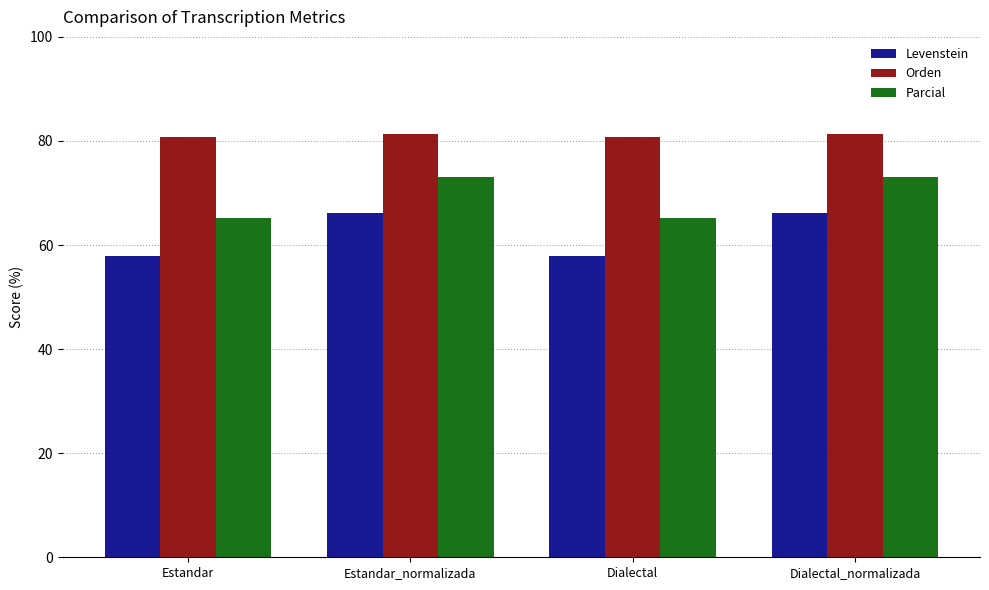

How many values in the Levenstein series exceed 66?

2